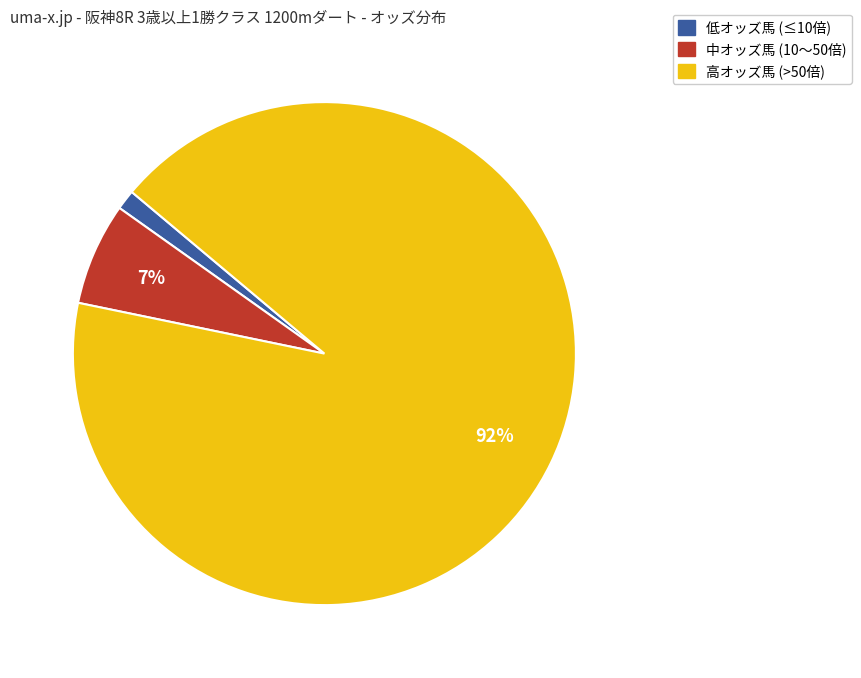

How many slices are in this pie chart?

3